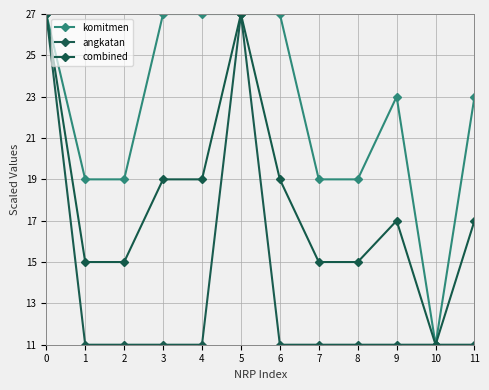

How many data points does each series have?

12